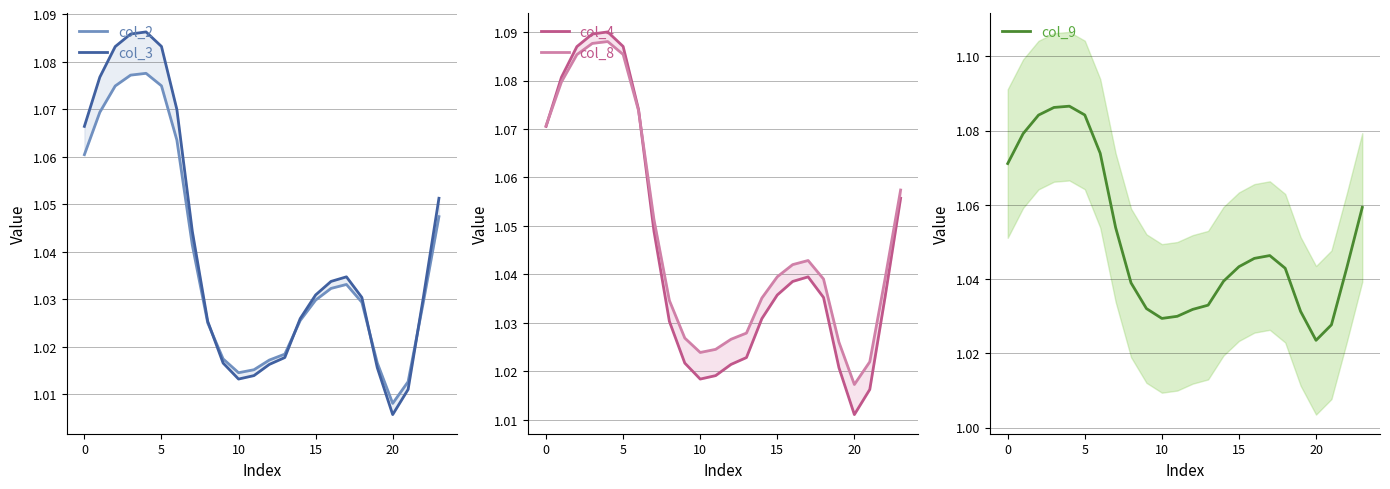

At which label does col_8 reach its minimum?

20